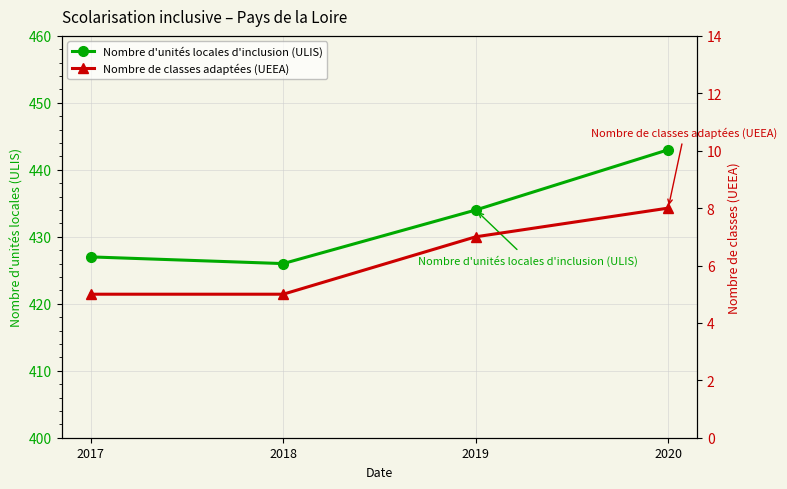

List the series in order of their overall mean, lowest first.

Nombre de classes adaptées (UEEA), Nombre d'unités locales d'inclusion (ULIS)